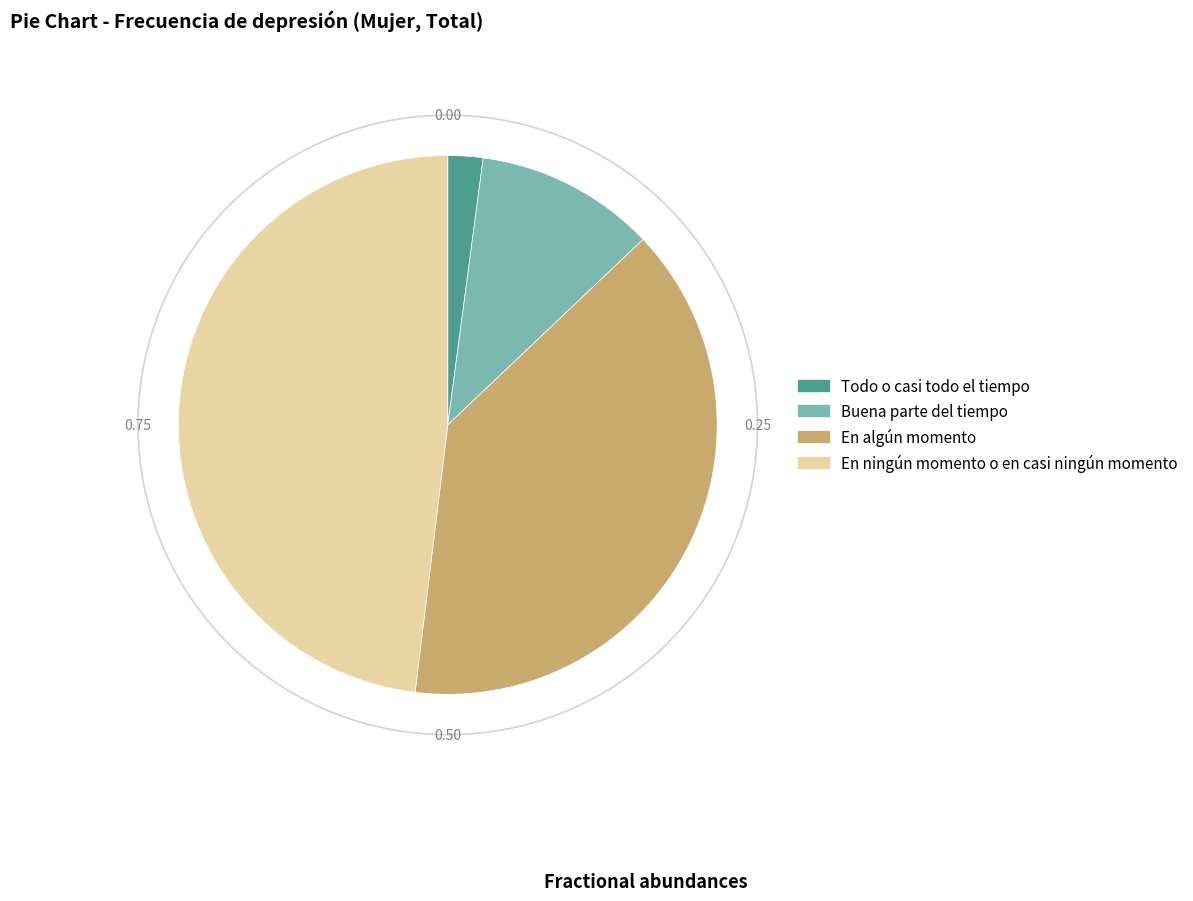

Which category has the smallest portion of the pie?

Todo o casi todo el tiempo